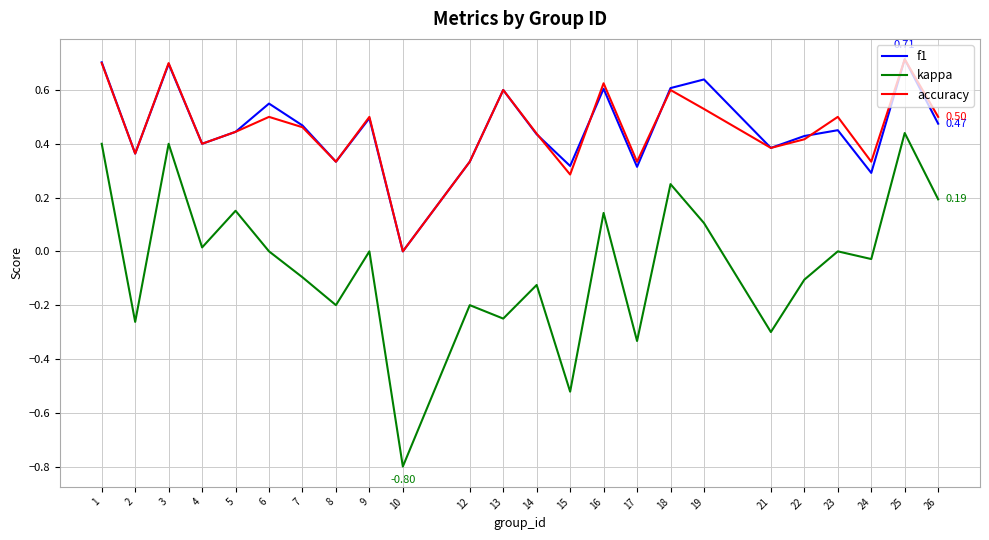

True or false: kappa and f1 cross at least once.

False